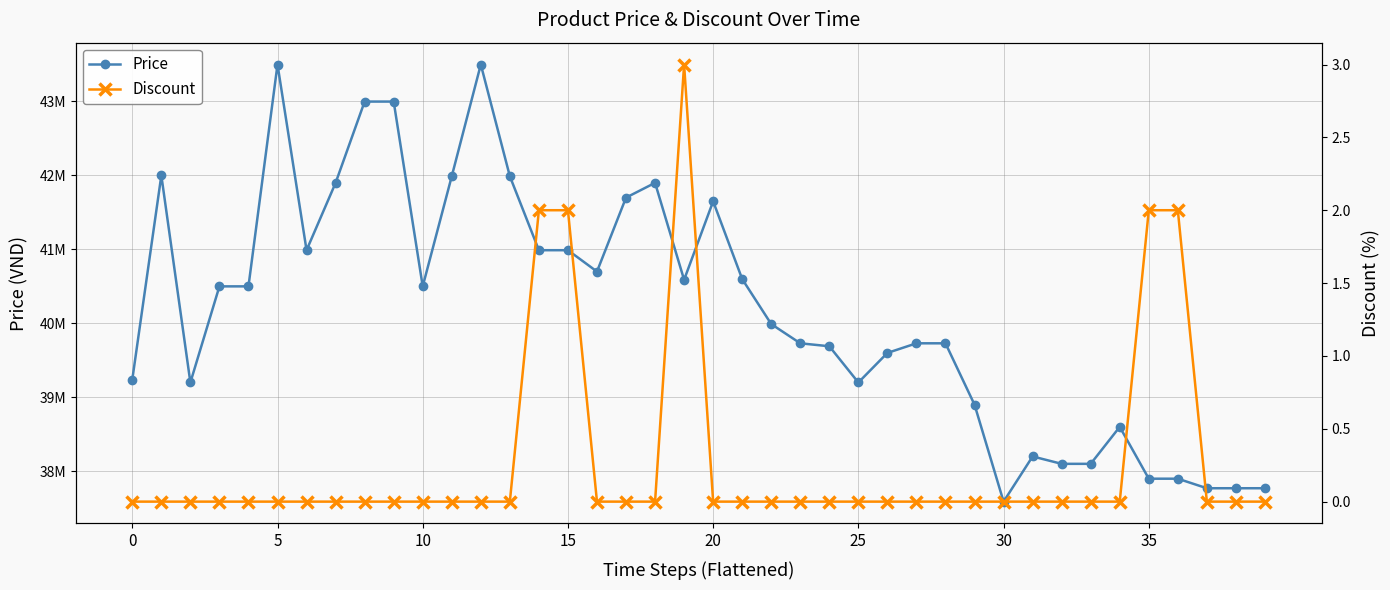

Reading left to right, what are all the values shown in this chart?

Price: 39240000	42000000	39200000	40500000	40500000	43500000	40989000	41899000	42999000	42999000	40500000	41989000	43500000	41989000	40989000	40989000	40700000	41700000	41900000	40589000	41650000	40599000	39990000	39730000	39690000	39200000	39600000	39730000	39730000	38900000	37589000	38200000	38100000	38100000	38600000	37899000	37899000	37770000	37770000	37770000
Discount: 0	0	0	0	0	0	0	0	0	0	0	0	0	0	2	2	0	0	0	3	0	0	0	0	0	0	0	0	0	0	0	0	0	0	0	2	2	0	0	0